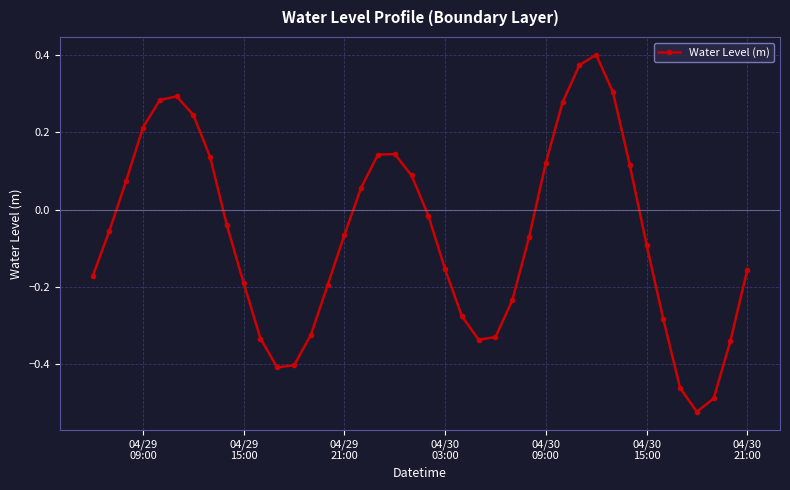

What is the difference between the second highest and second lowest values?

0.9